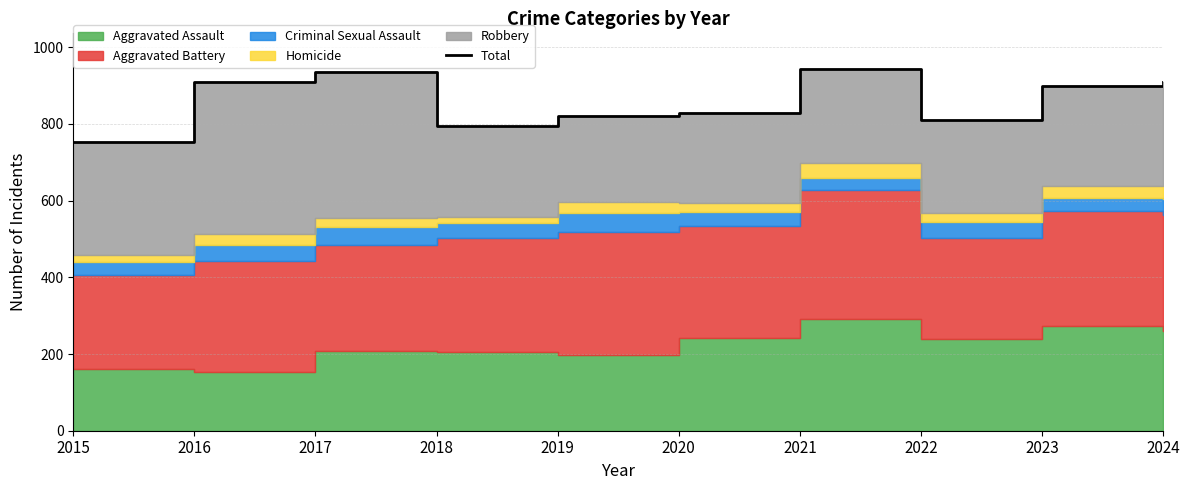

At which category does the chart reach its minimum across all series?

2015